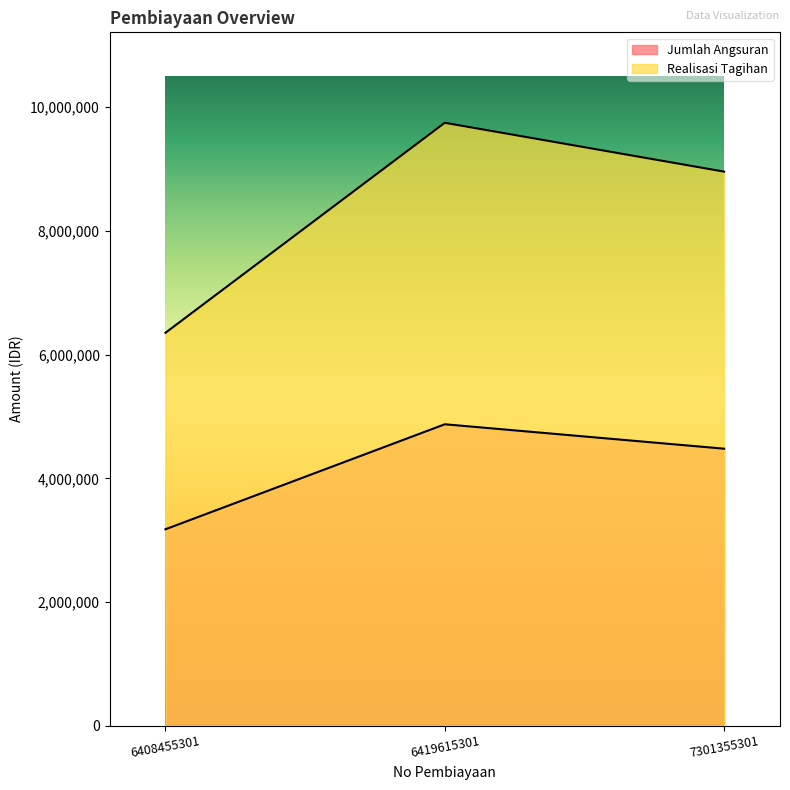

Which category has the highest value in the Realisasi Tagihan series?

6419615301